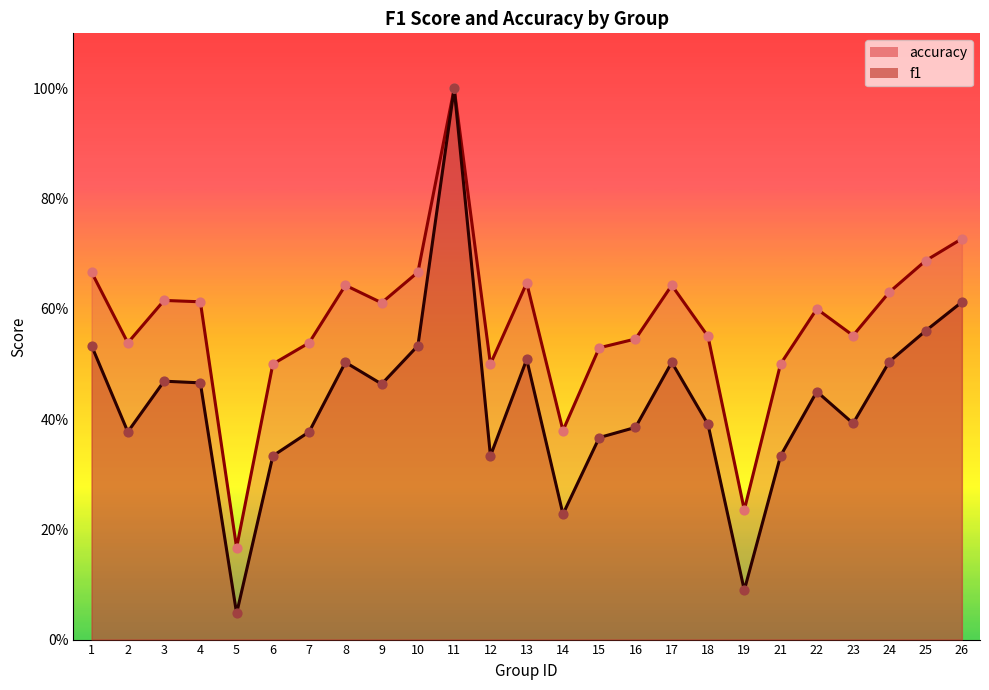

Which series has the largest total across all categories?

accuracy